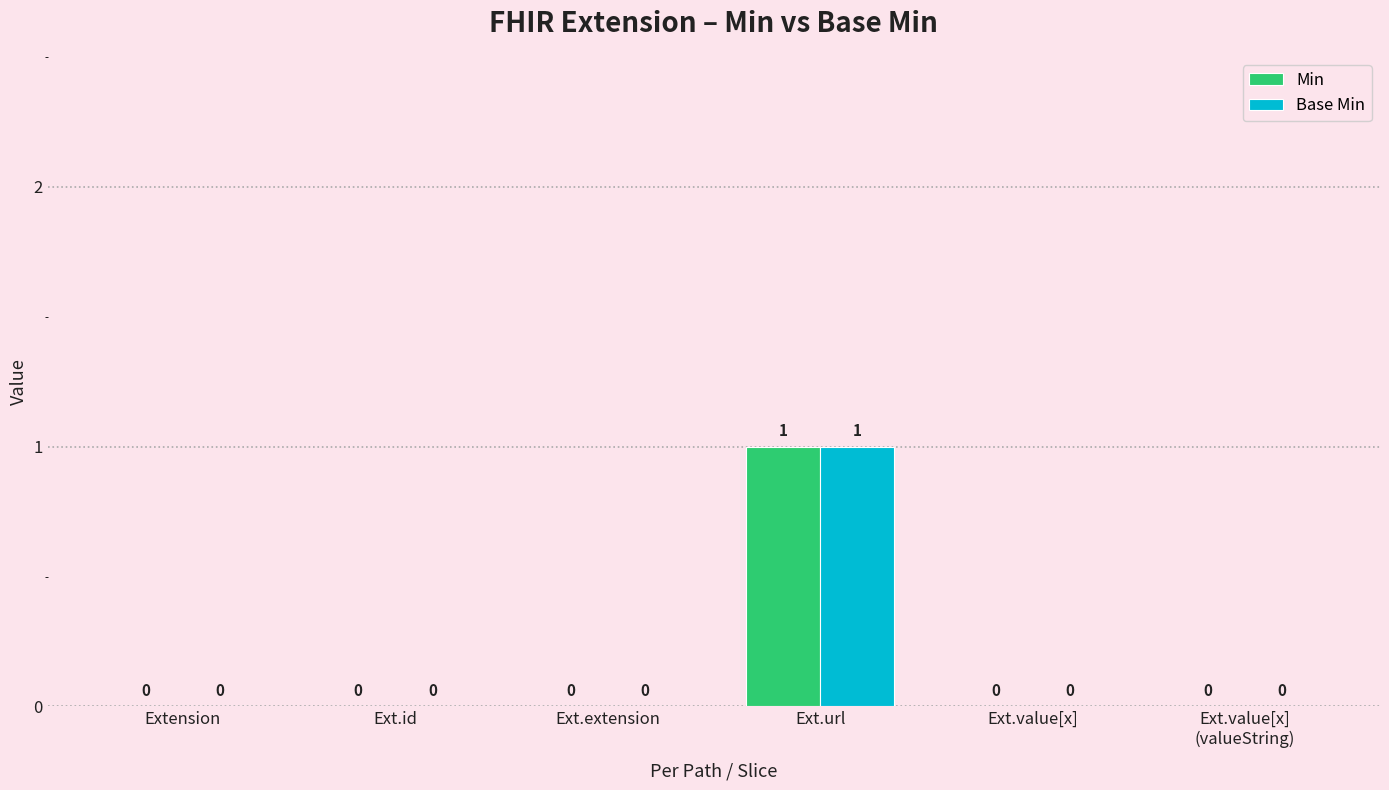

How many Base Min values are between 0 and 1?

6